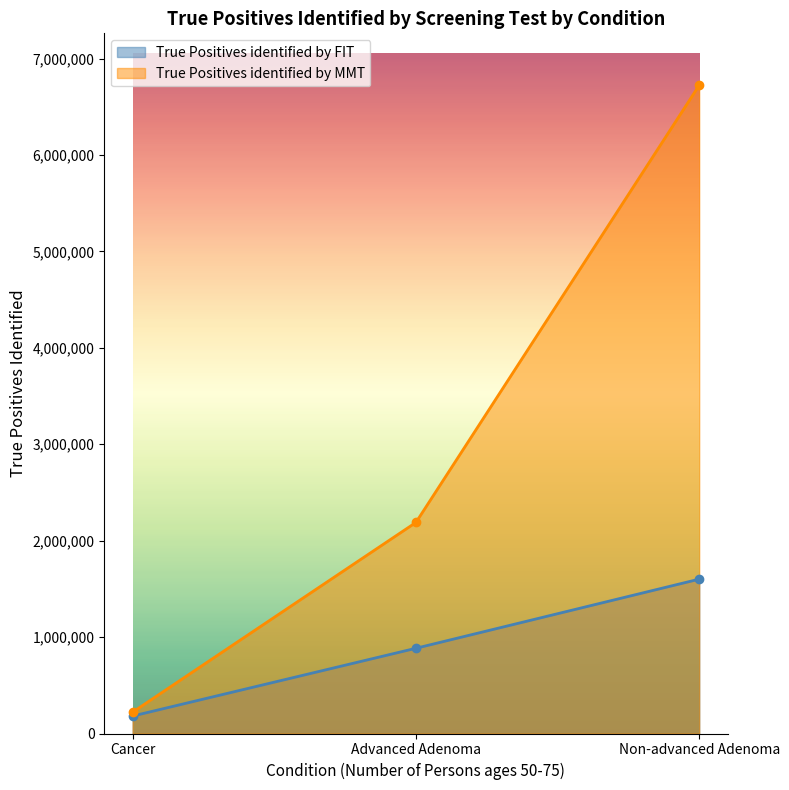

At which category is the sum across all series the highest?

Non-advanced Adenoma